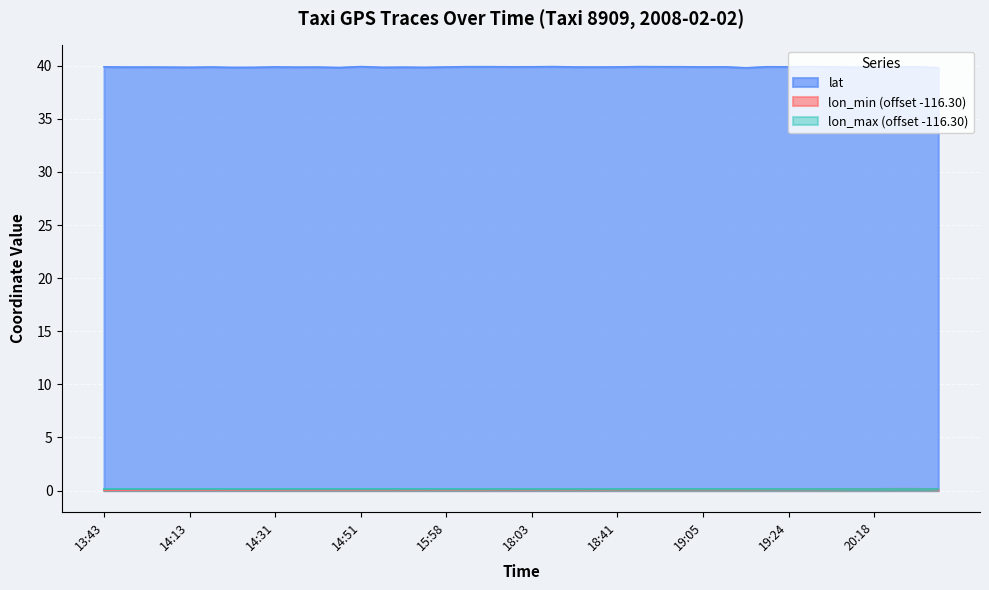

The lat series shows 64.3 at 19:05. True or false?

False